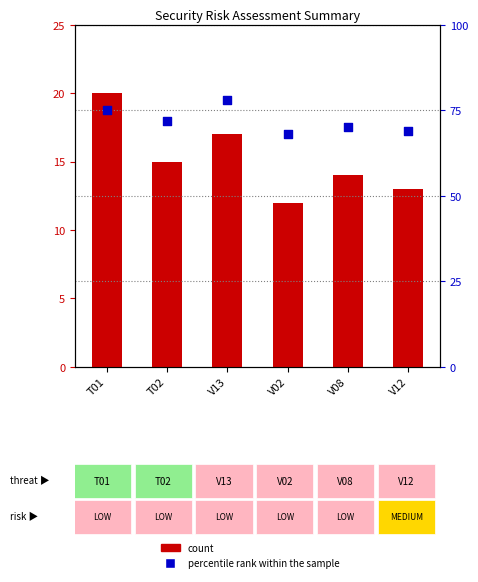

Which series contains the lowest Y value?

count